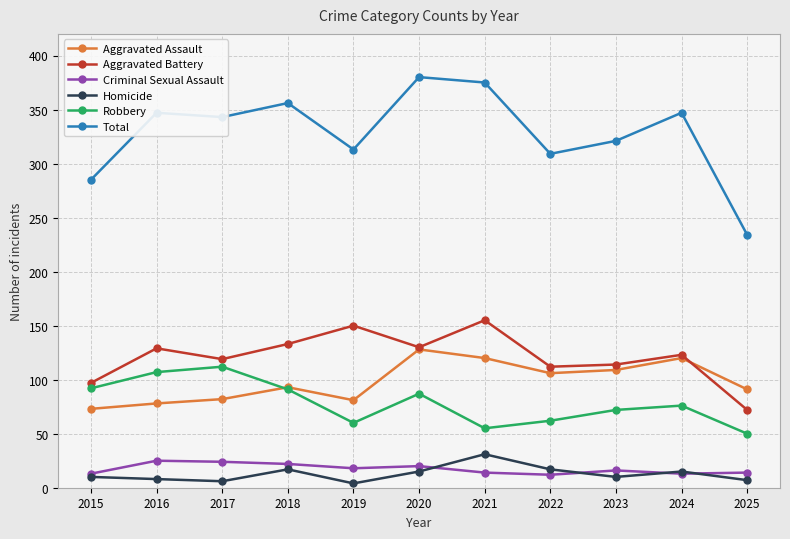

How many distinct data groups are displayed?

6